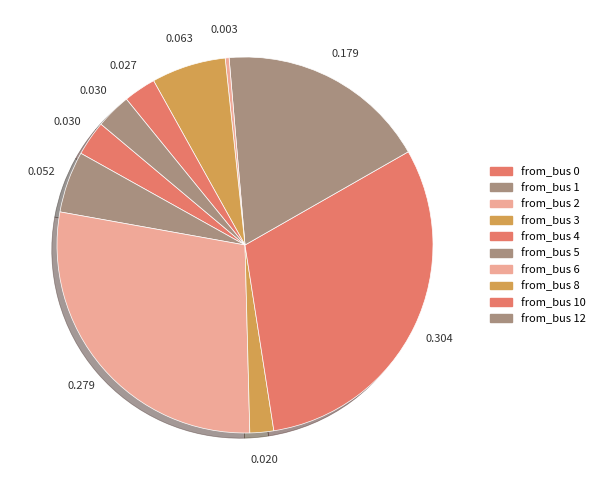

Which category has the smallest portion of the pie?

6